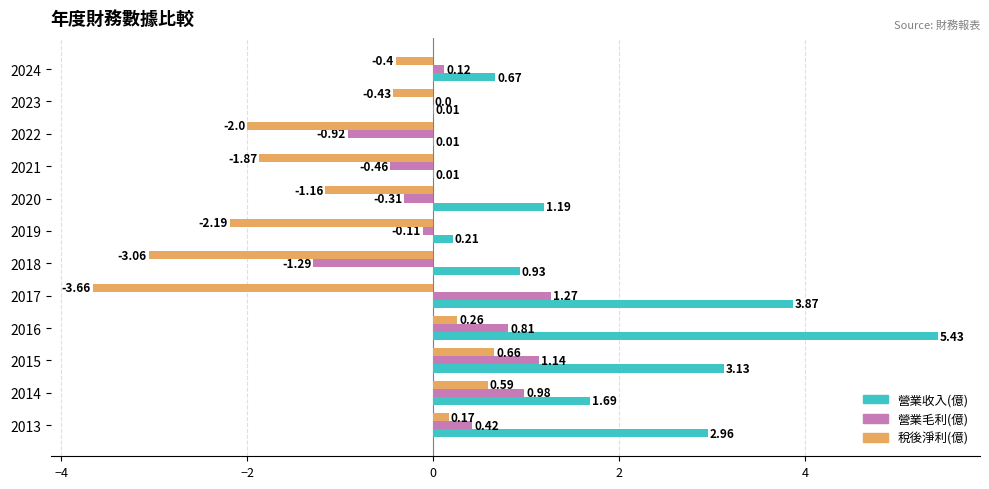

What are all the series names shown in the legend?

營業收入(億), 營業毛利(億), 稅後淨利(億)